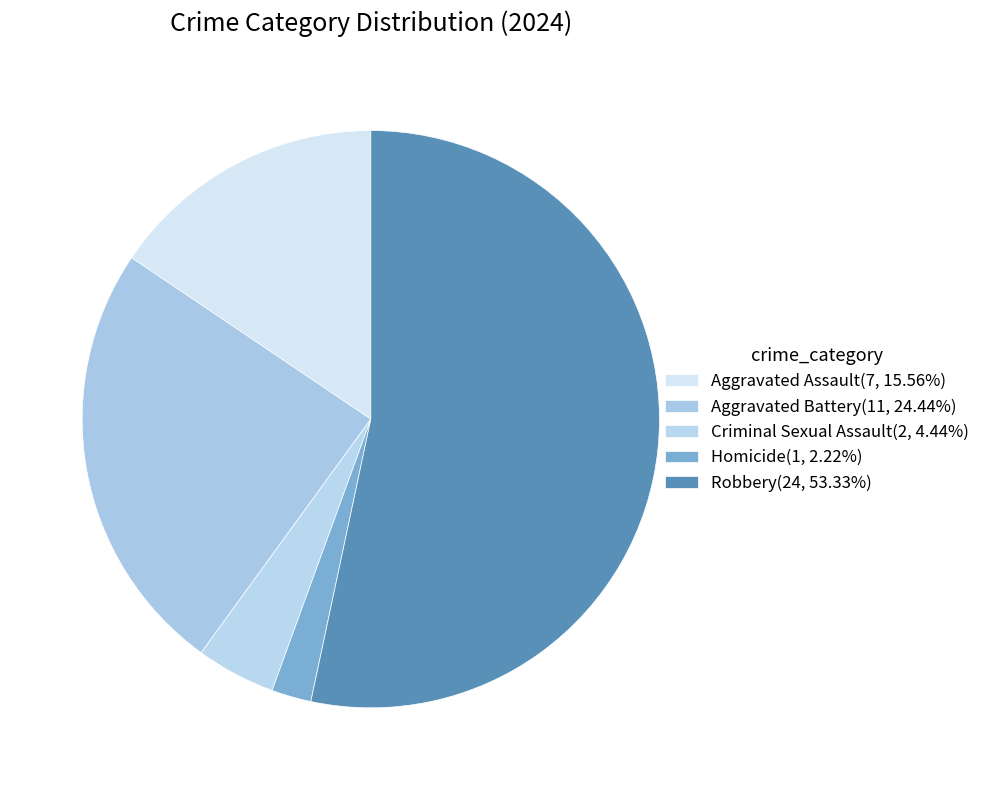

How many segments does this pie chart have?

5